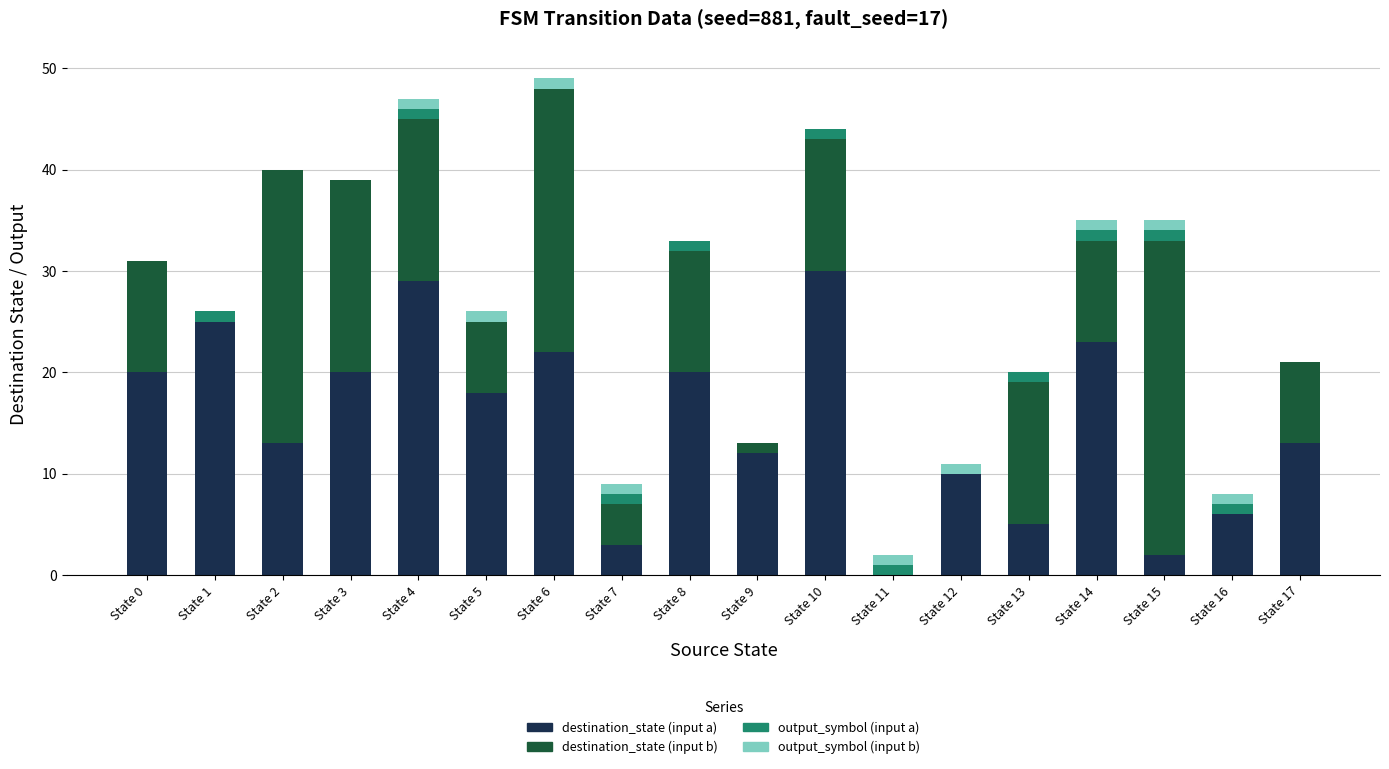

What is the sum of all destination_state (input a) values?

271